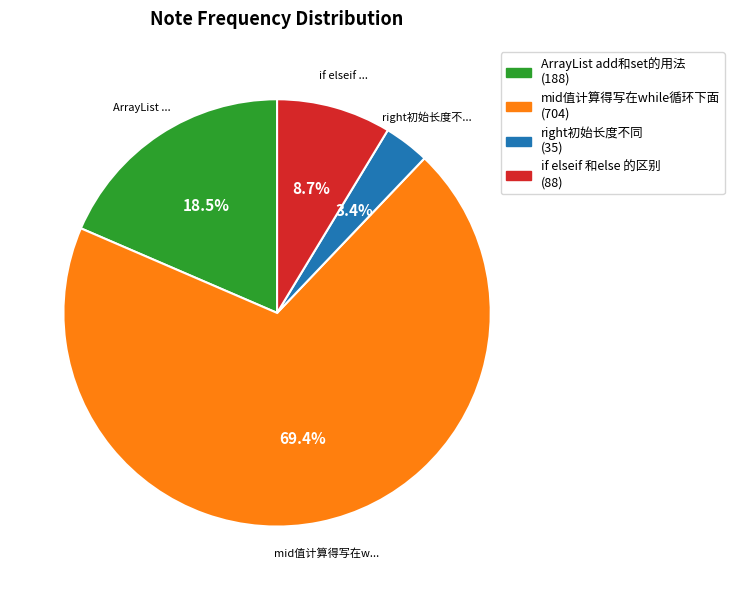

Rank the categories by value from lowest to highest.

right初始长度不同, if elseif 和else 的区别, ArrayList add和set的用法, mid值计算得写在while循环下面